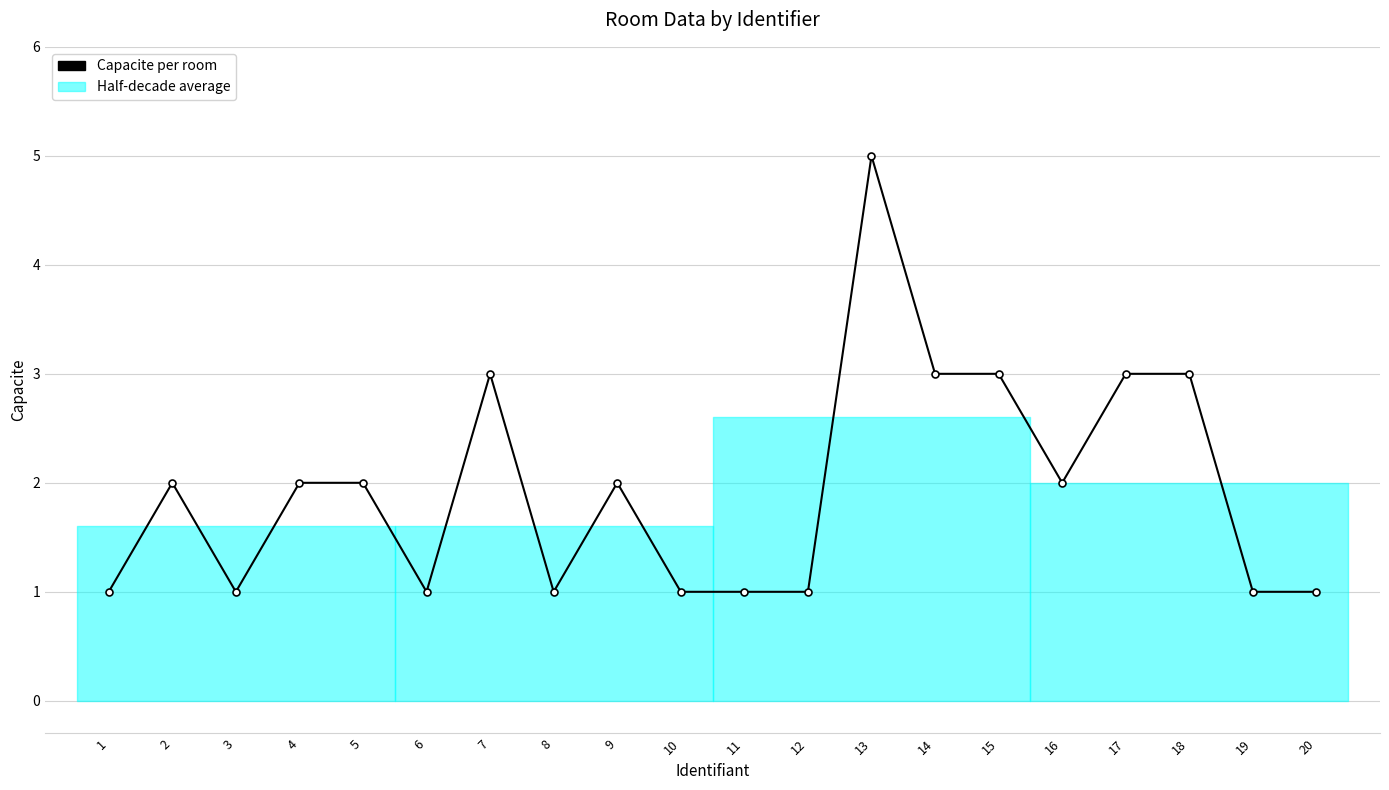

At which category does the chart reach its minimum across all series?

1